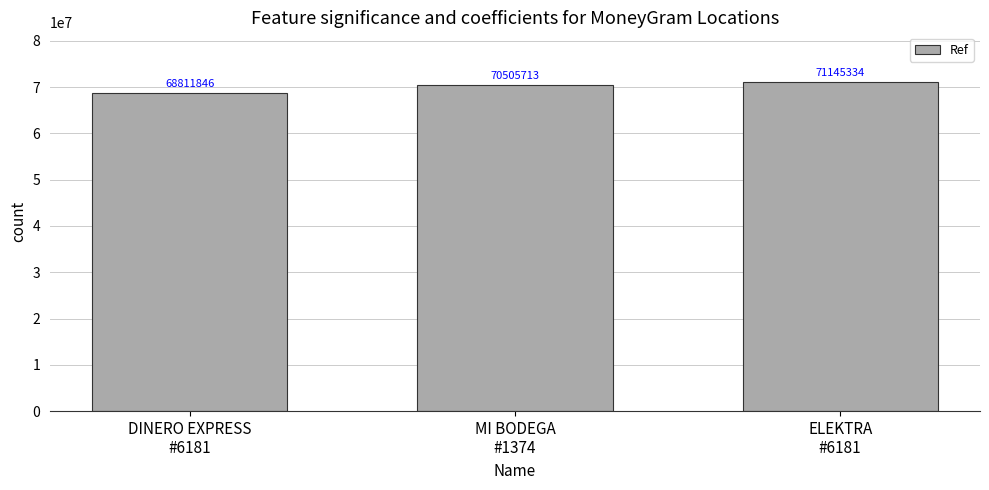

What is the minimum value shown in the chart?

68811846